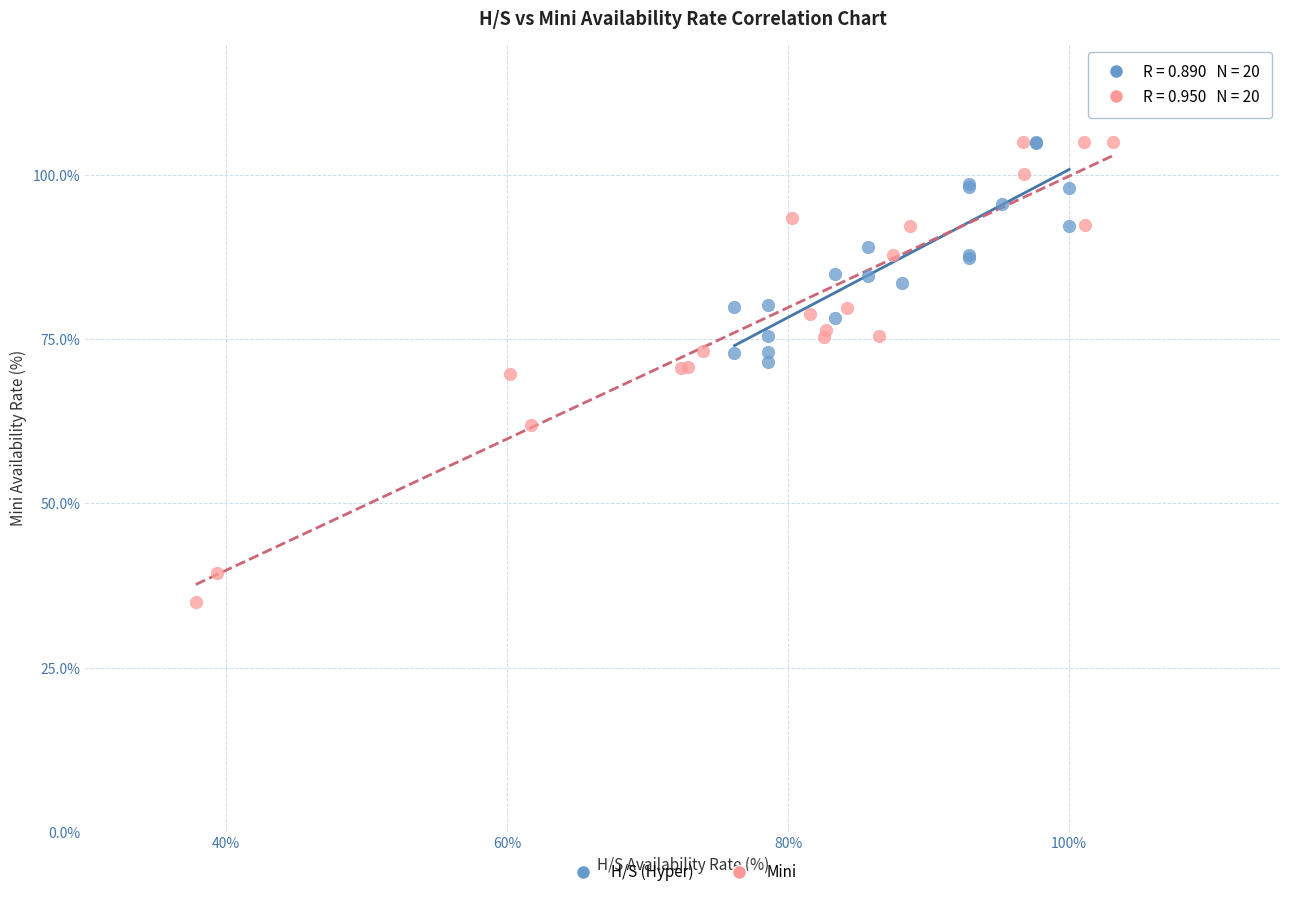

Which series contains the lowest Y value?

Mini